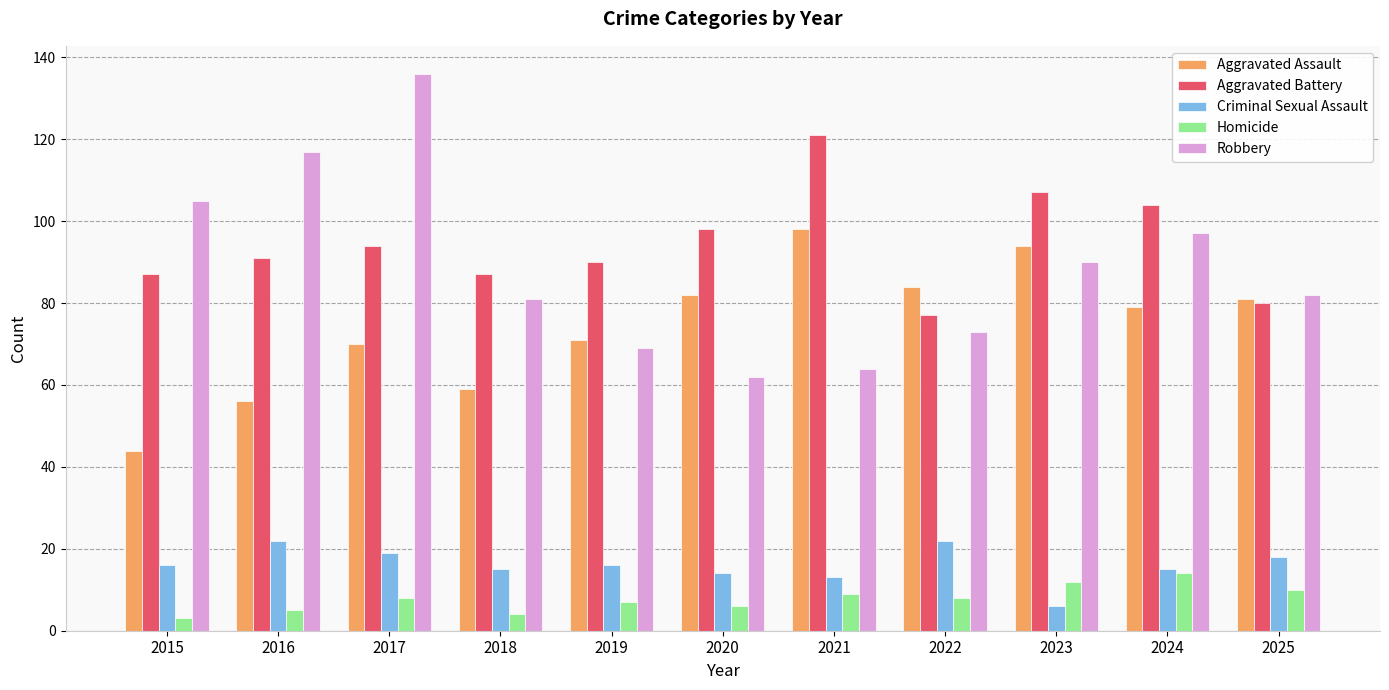

Is it true that Aggravated Battery equals 91 at 2016?

True